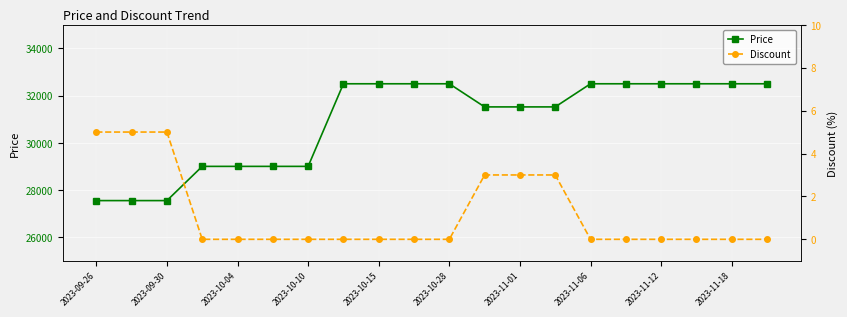

What is the minimum value for Price?

27550